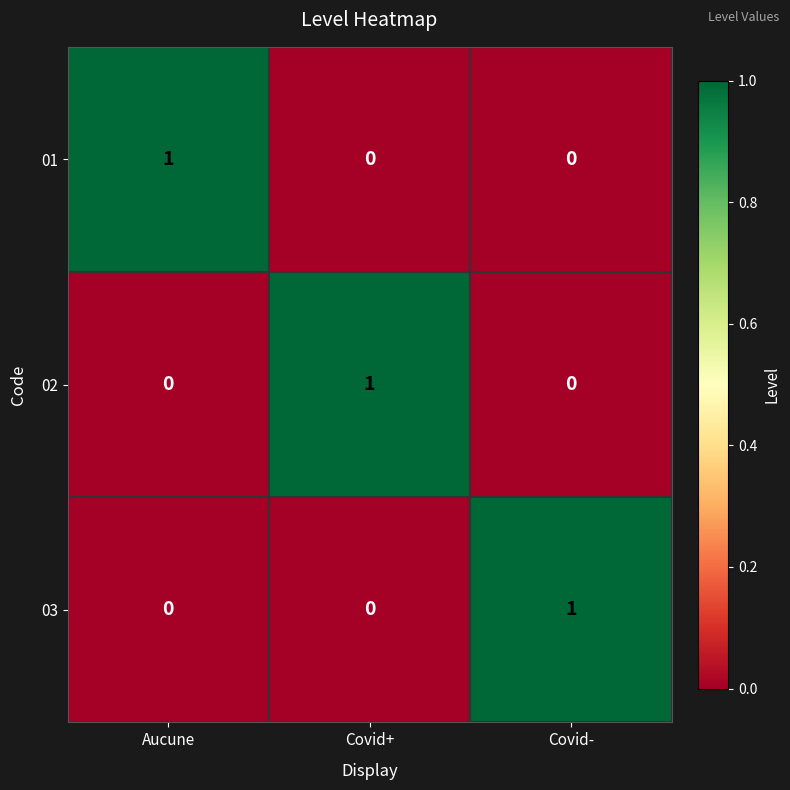

At which label does 01 reach its peak?

Aucune